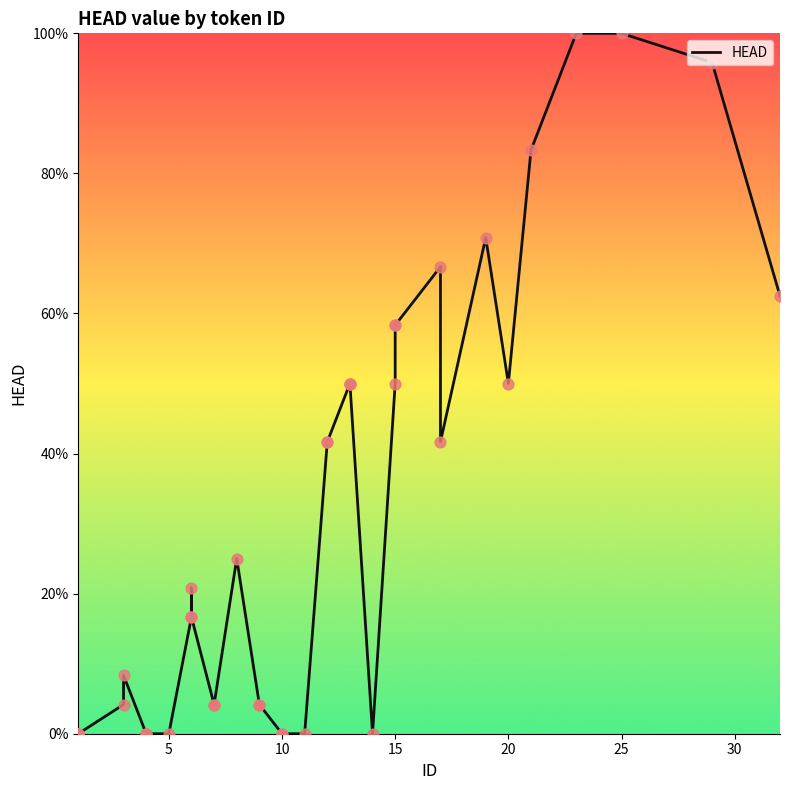

Between 29 and 0, which is larger?

29